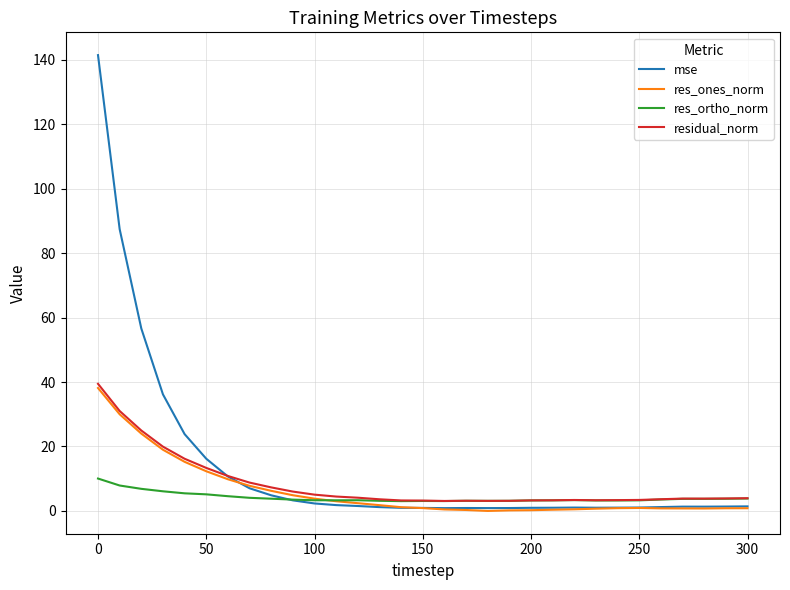

What is the highest value of the residual_norm series?

39.4